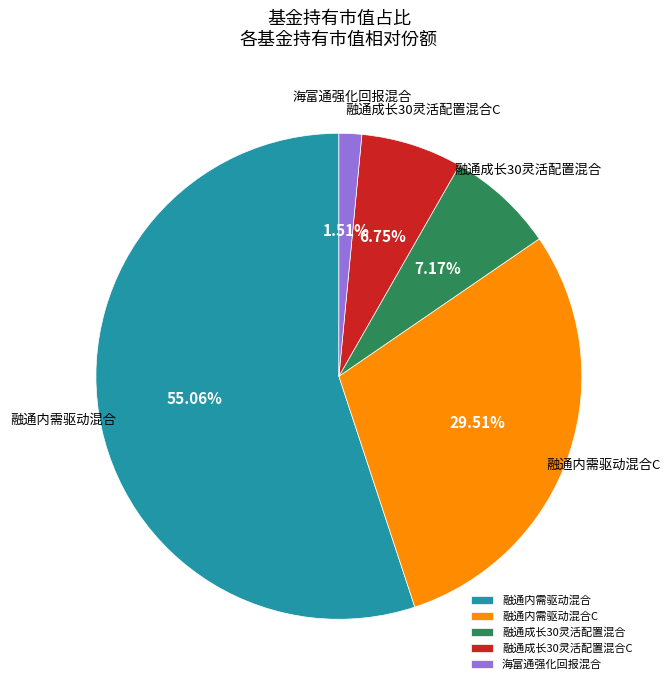

To the nearest percent, what percentage of the pie is 融通内需驱动混合?

55%